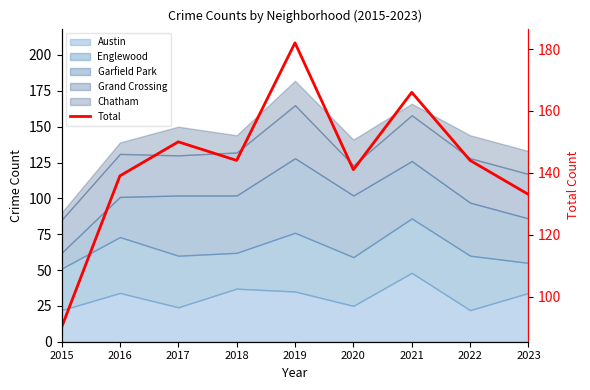

Reading left to right, what are all the values shown in this chart?

90	139	150	144	182	141	166	144	133